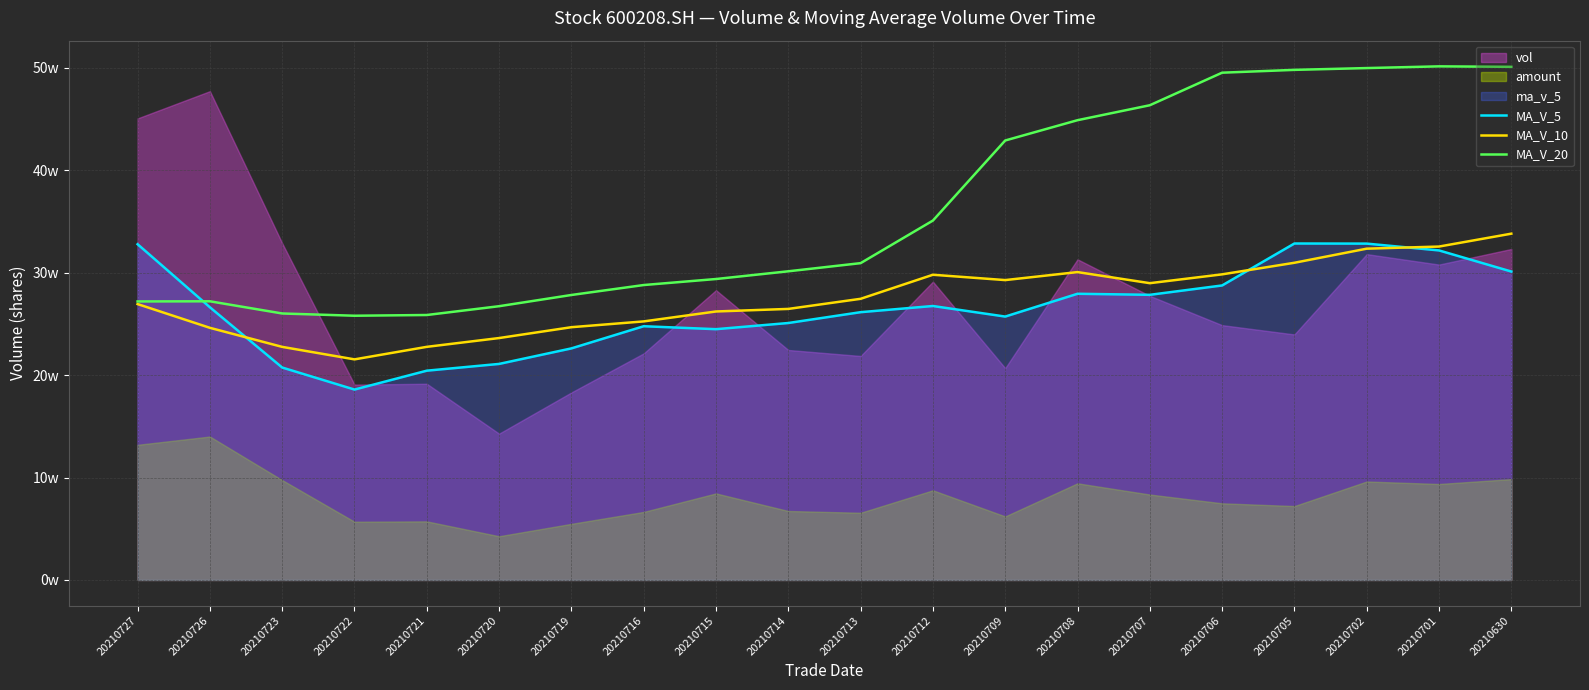

What is the difference between the maximum and minimum values in the MA_V_20 series?

243548.9